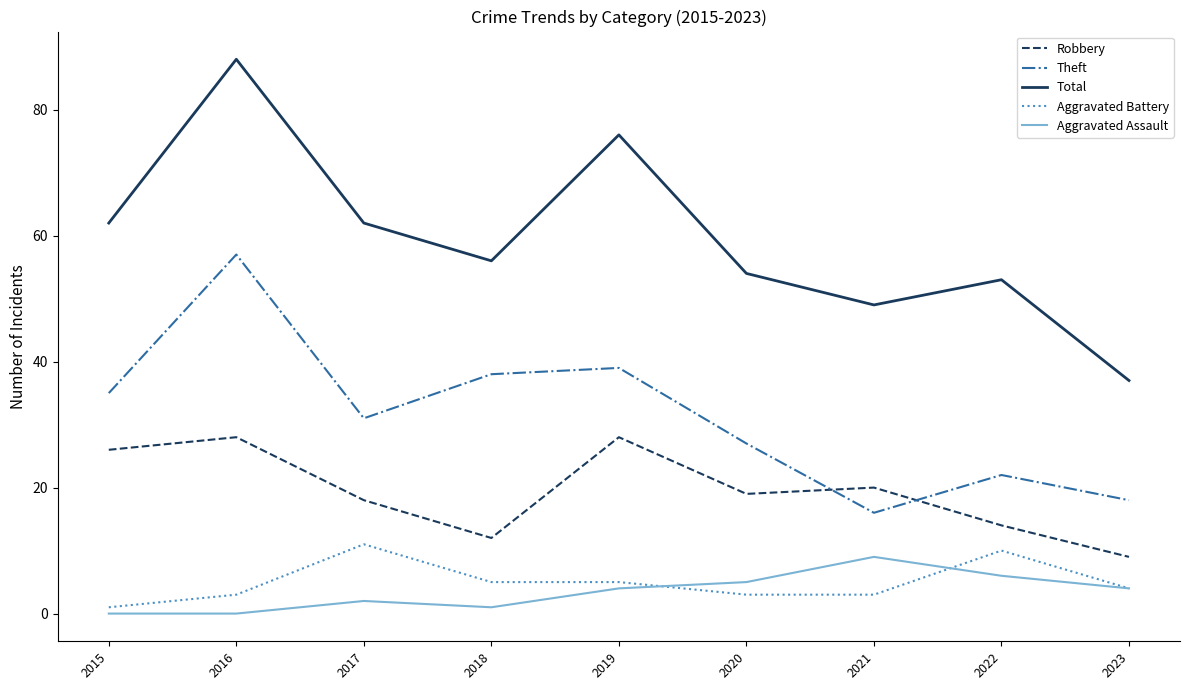

The value of Theft at 2016 is 57. True or false?

True